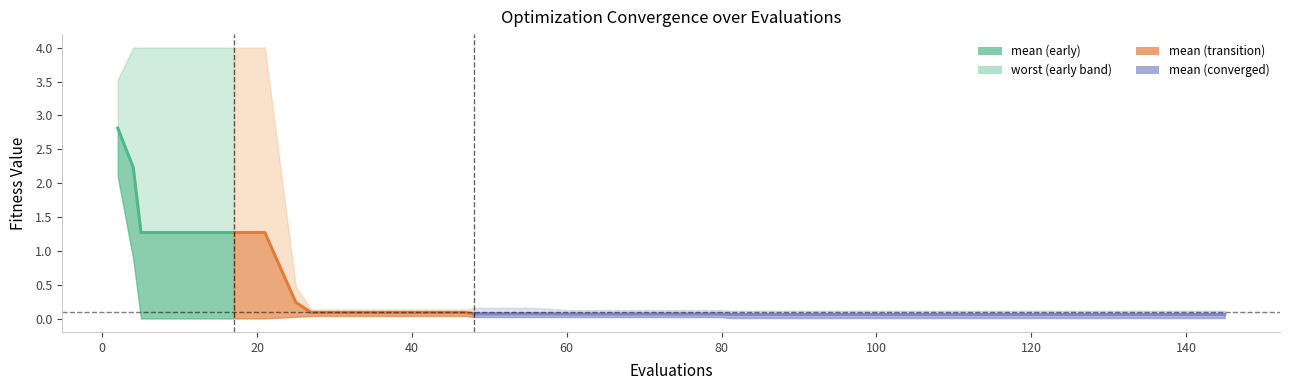

What is the change in value from 0 to 80?

-1.0